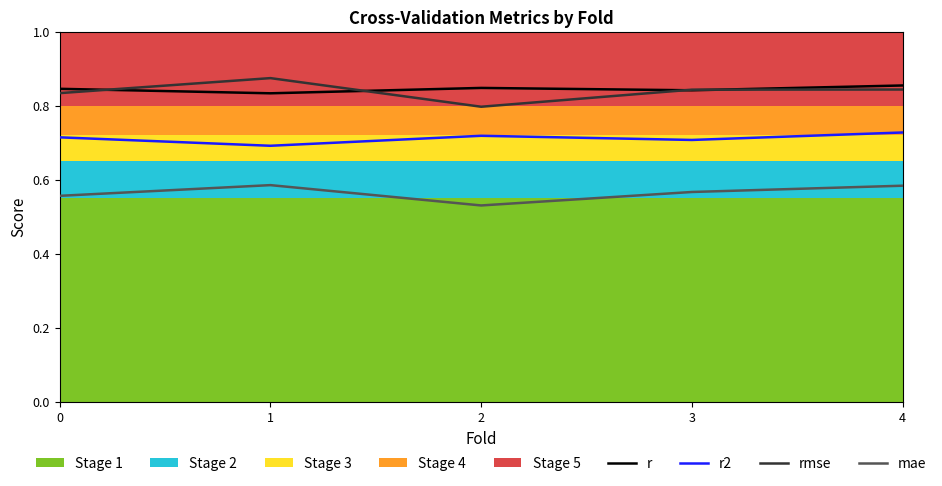

Which series has the widest spread of values?

rmse